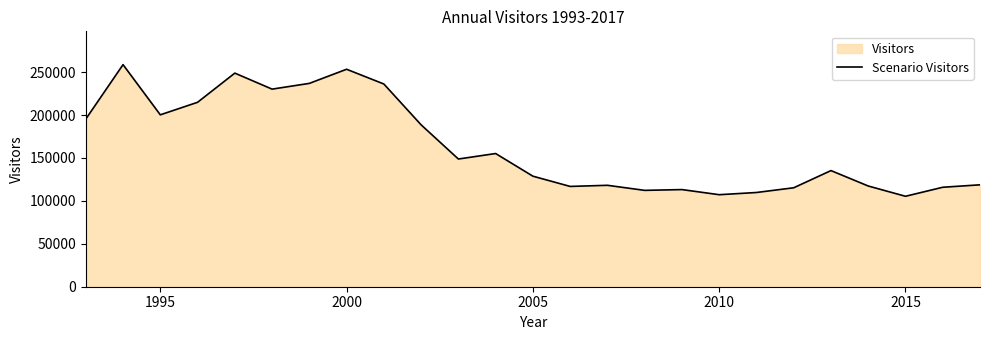

Is it true that the value at 2005 is 46676?

False